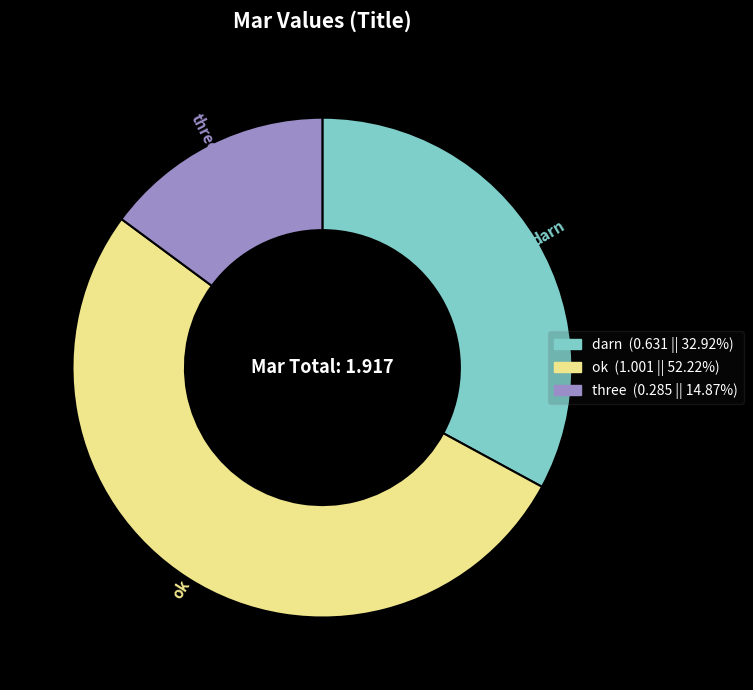

Is there a majority slice in this chart?

Yes